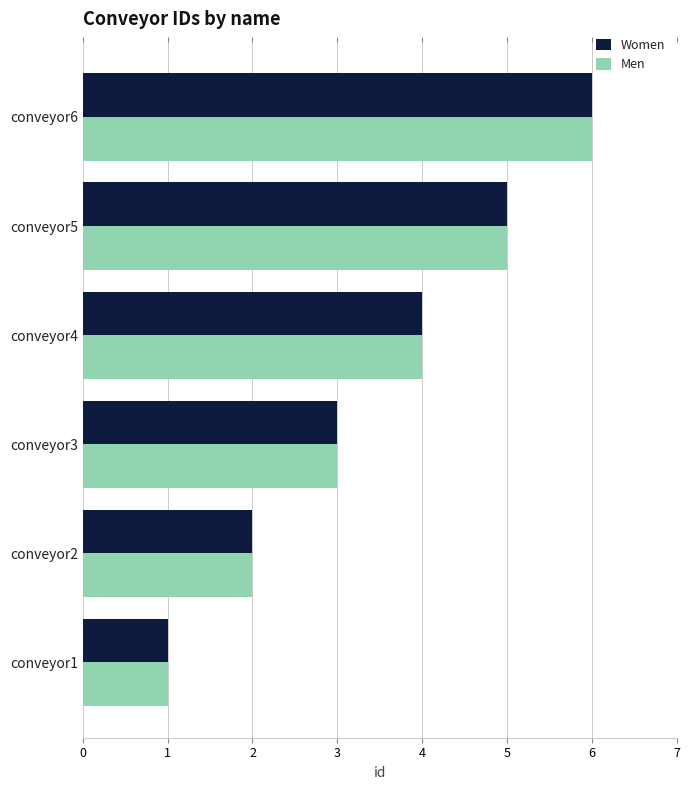

List the labels in order of Men value, largest first.

conveyor6, conveyor5, conveyor4, conveyor3, conveyor2, conveyor1